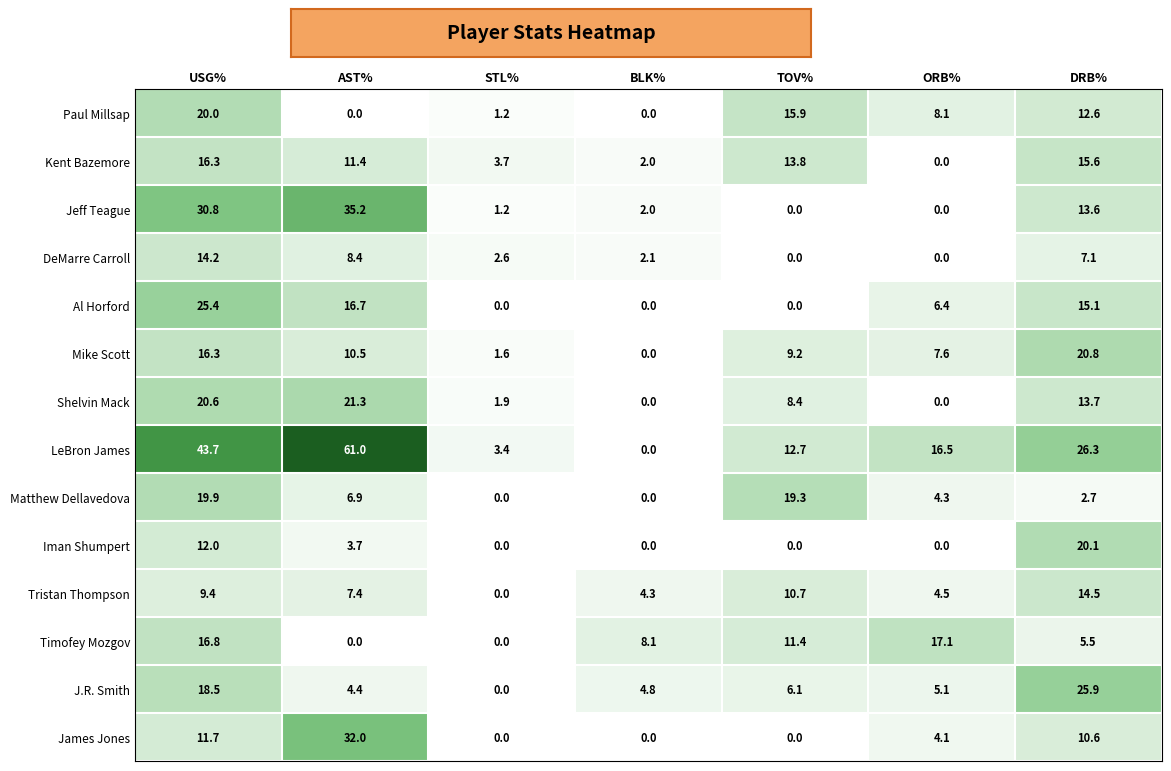

What is the sum of all Mike Scott values?

66.0